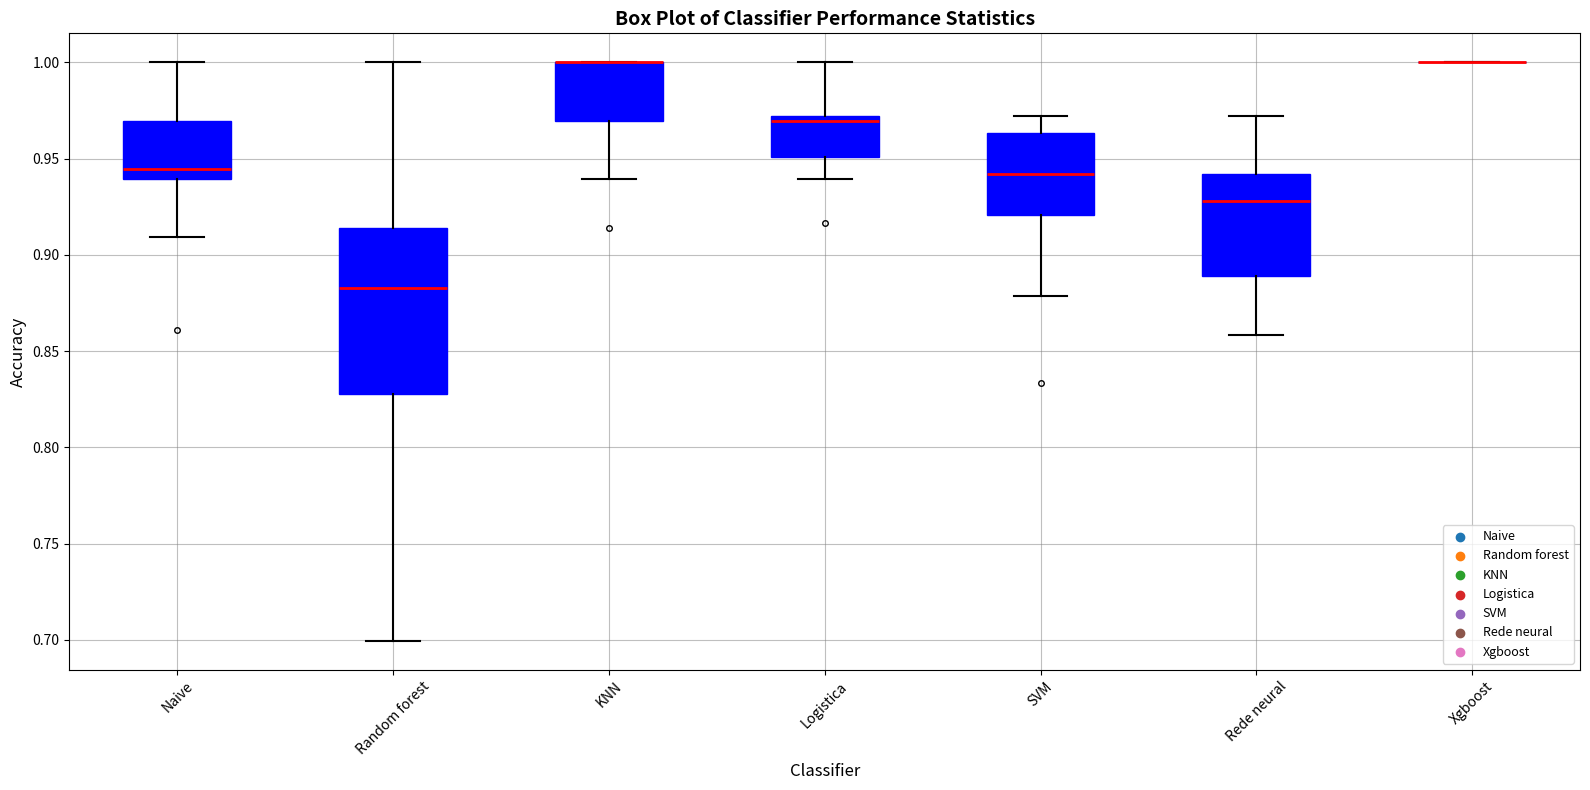

Reading left to right, read every box against the y-axis: the position of its median line, the range the box covers, and the ends of its whiskers. The values are not printed on the chart, so give them approximately, as read against the axis.

Naive: median 0.945, box 0.940 to 0.970, whiskers 0.910 to 1.000
Random forest: median 0.885, box 0.830 to 0.915, whiskers 0.700 to 1.000
KNN: median 1.000 (drawn on the box's upper edge), box 0.970 to 1.000, whiskers 0.940 to 1.000
Logistica: median 0.970 (just below the box's upper edge), box 0.950 to 0.970, whiskers 0.940 to 1.000
SVM: median 0.940, box 0.920 to 0.965, whiskers 0.880 to 0.970
Rede neural: median 0.930, box 0.890 to 0.940, whiskers 0.860 to 0.970
Xgboost: box collapsed to a line at 1.000, whiskers 1.000 to 1.000